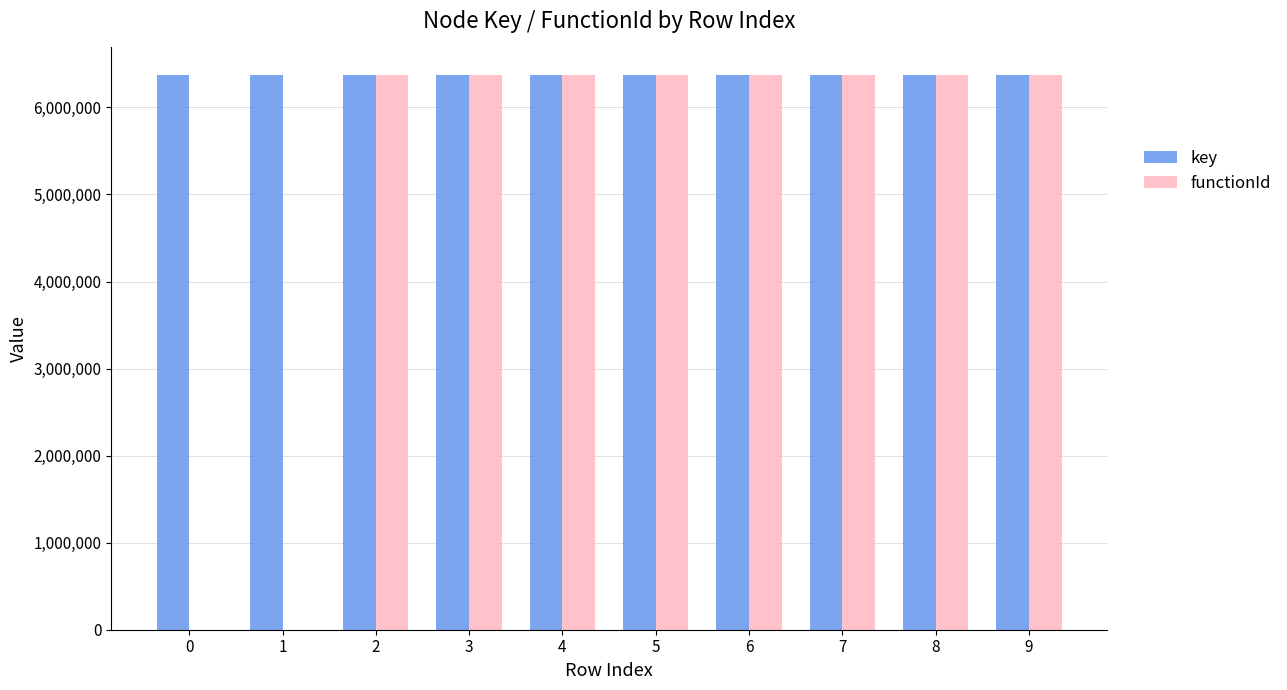

Which series has the largest total across all categories?

key